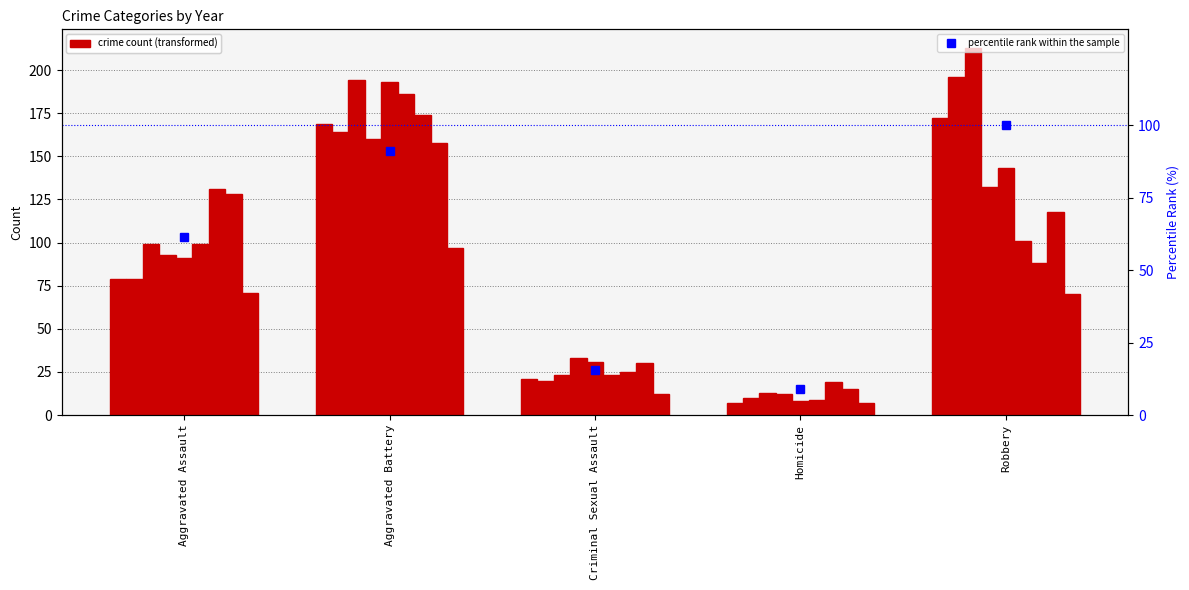

What is the difference between the values at Robbery and Criminal Sexual Assault?

84.5